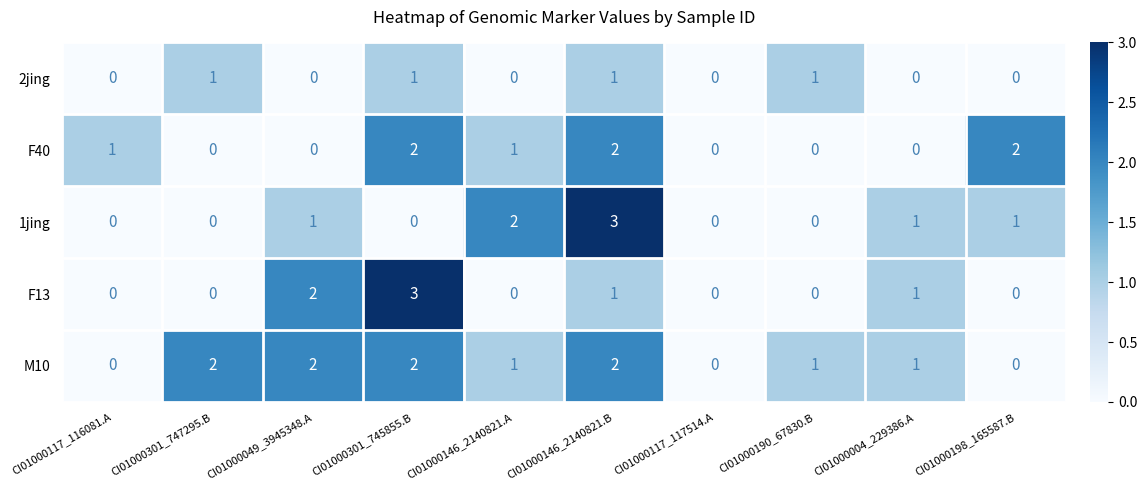

Is the value of 1jing at CI01000301_745855.B greater than the value of M10 at CI01000004_229386.A?

No